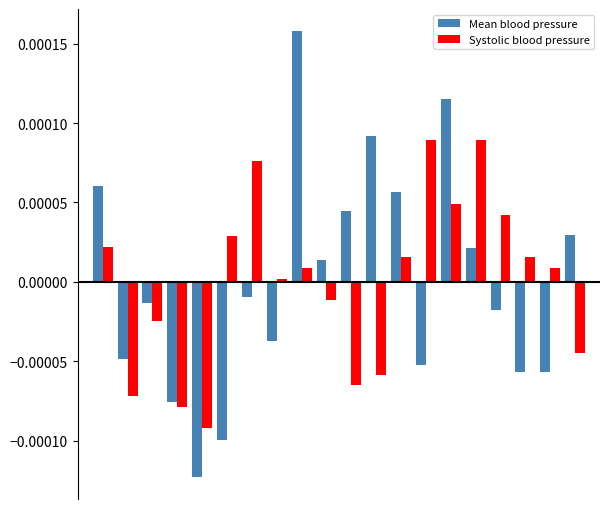

List the series in order of their peak value, highest first.

Mean blood pressure, Systolic blood pressure